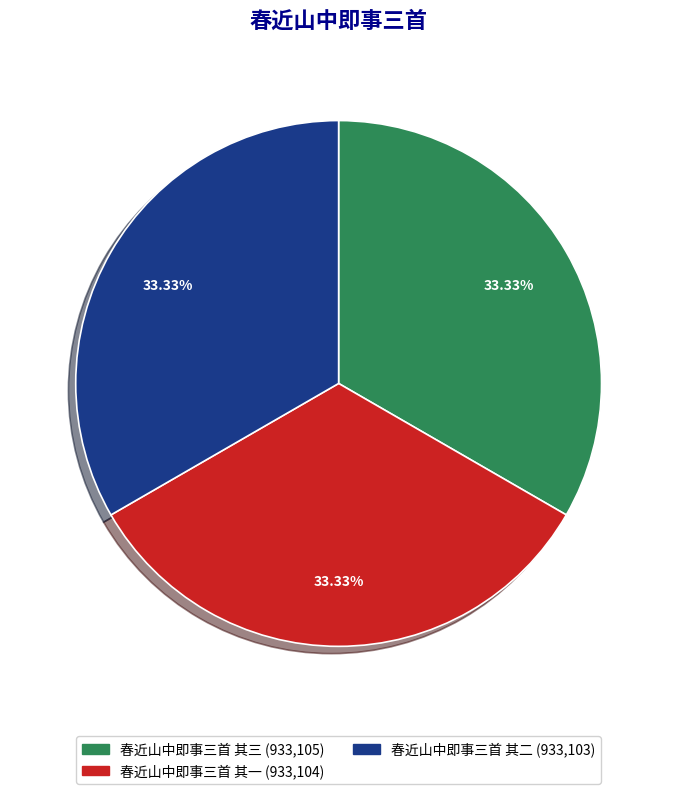

True or false: 春近山中即事三首 其三 accounts for 23% of the total.

False